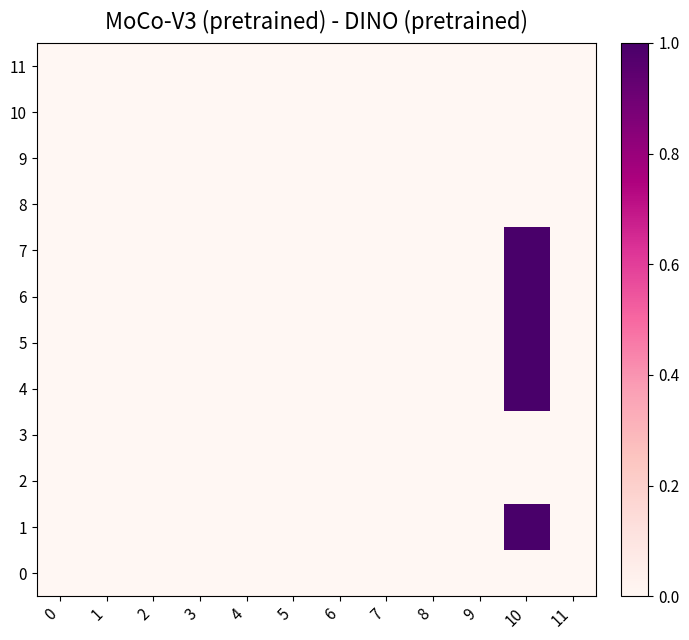

Reading left to right, list all the values displayed in this chart.

0: 0=0	1=0	2=0	3=0	4=0	5=0	6=0	7=0	8=0	9=0	10=0	11=0
1: 0=0	1=0	2=0	3=0	4=0	5=0	6=0	7=0	8=0	9=0	10=1	11=0
2: 0=0	1=0	2=0	3=0	4=0	5=0	6=0	7=0	8=0	9=0	10=0	11=0
3: 0=0	1=0	2=0	3=0	4=0	5=0	6=0	7=0	8=0	9=0	10=0	11=0
4: 0=0	1=0	2=0	3=0	4=0	5=0	6=0	7=0	8=0	9=0	10=1	11=0
5: 0=0	1=0	2=0	3=0	4=0	5=0	6=0	7=0	8=0	9=0	10=1	11=0
6: 0=0	1=0	2=0	3=0	4=0	5=0	6=0	7=0	8=0	9=0	10=1	11=0
7: 0=0	1=0	2=0	3=0	4=0	5=0	6=0	7=0	8=0	9=0	10=1	11=0
8: 0=0	1=0	2=0	3=0	4=0	5=0	6=0	7=0	8=0	9=0	10=0	11=0
9: 0=0	1=0	2=0	3=0	4=0	5=0	6=0	7=0	8=0	9=0	10=0	11=0
10: 0=0	1=0	2=0	3=0	4=0	5=0	6=0	7=0	8=0	9=0	10=0	11=0
11: 0=0	1=0	2=0	3=0	4=0	5=0	6=0	7=0	8=0	9=0	10=0	11=0